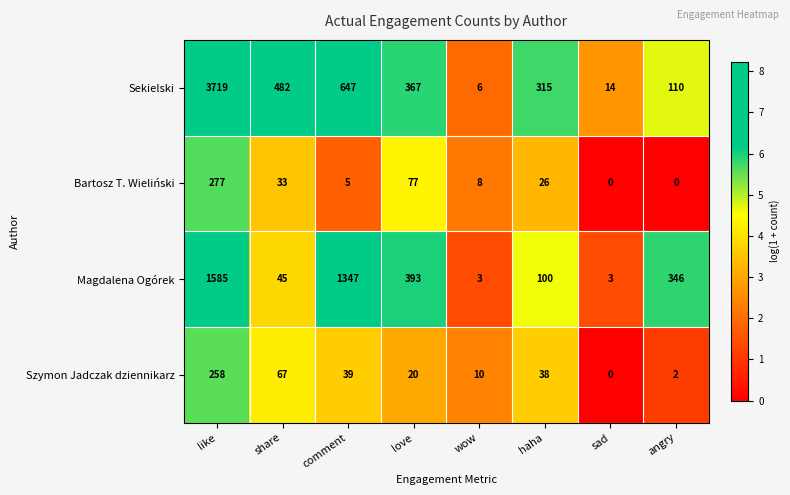

What is the difference between the second highest and minimum values in the Sekielski series?

641